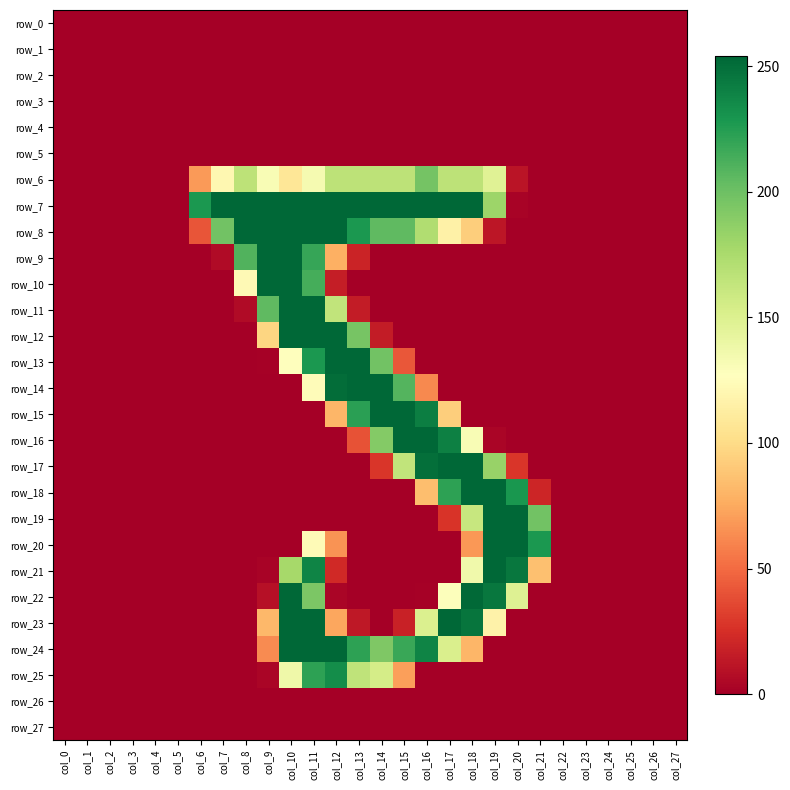

How many categories are shown in the chart?

28